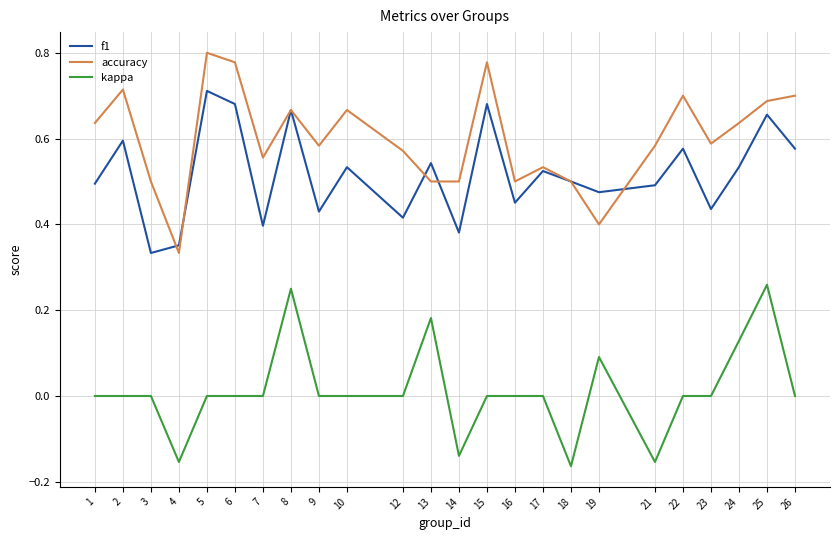

Does the chart display data point markers on the line(s)?

No